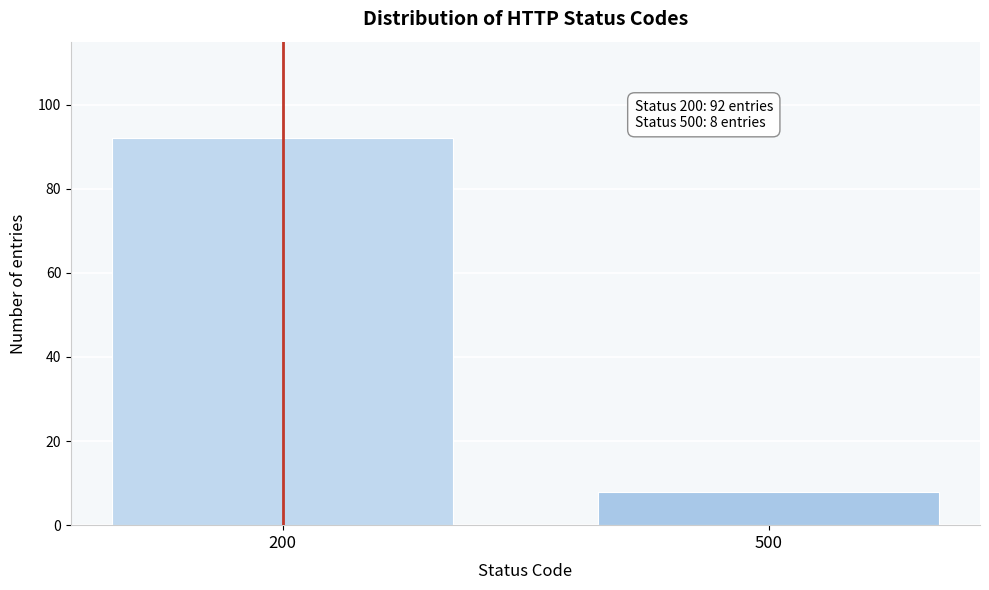

Reading left to right, list all the values displayed in this chart.

200=92	500=8